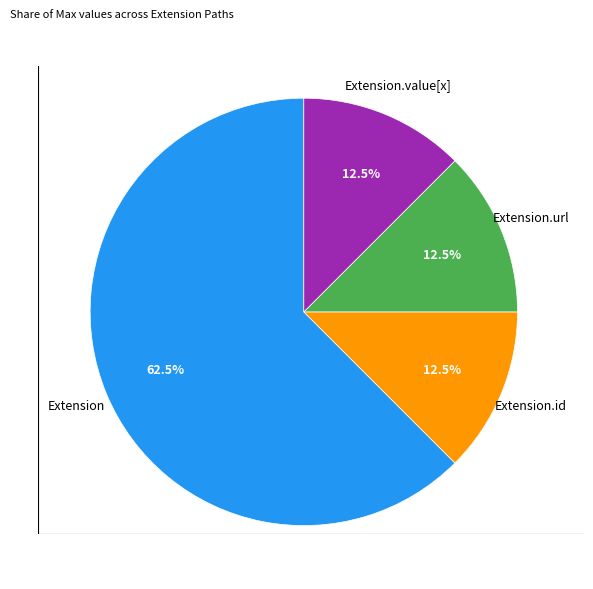

Is there any slice that represents more than half of the pie?

Yes